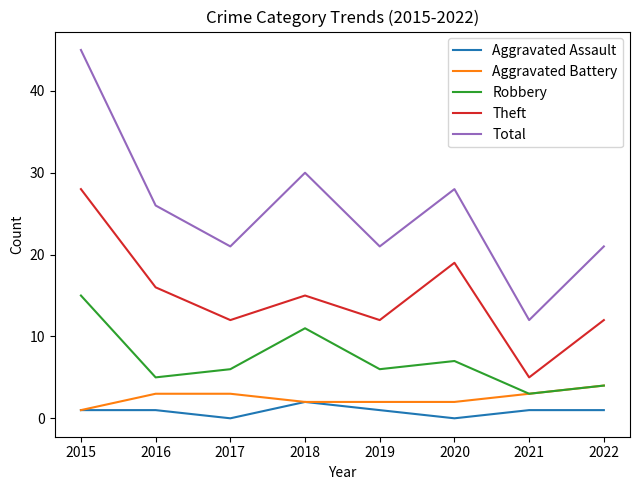

In Theft, how many points are lower than both neighbors (excluding endpoints)?

3